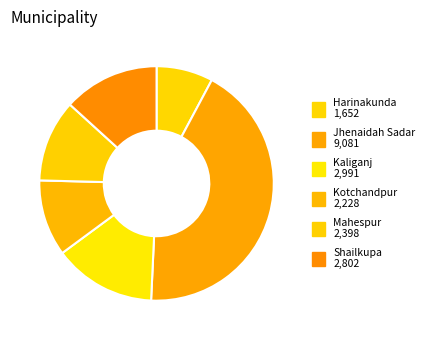

Count the number of slices in the pie.

6